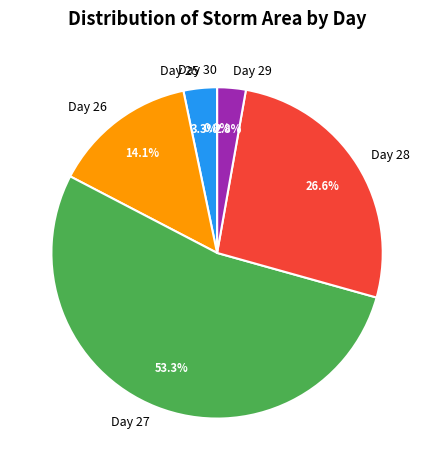

Which category has the biggest portion of the pie?

27